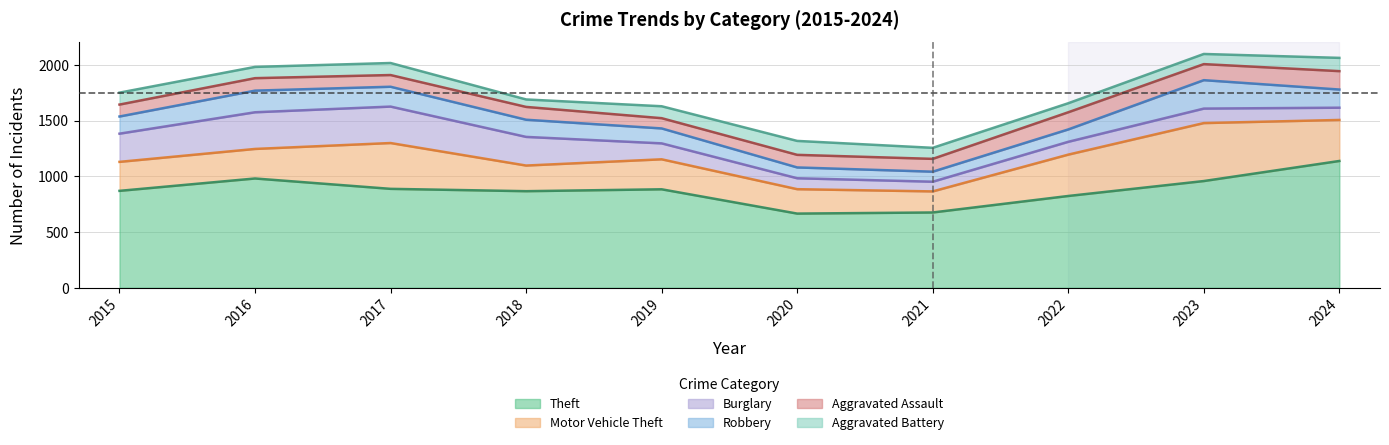

What is the average value of the Aggravated Assault series?

122